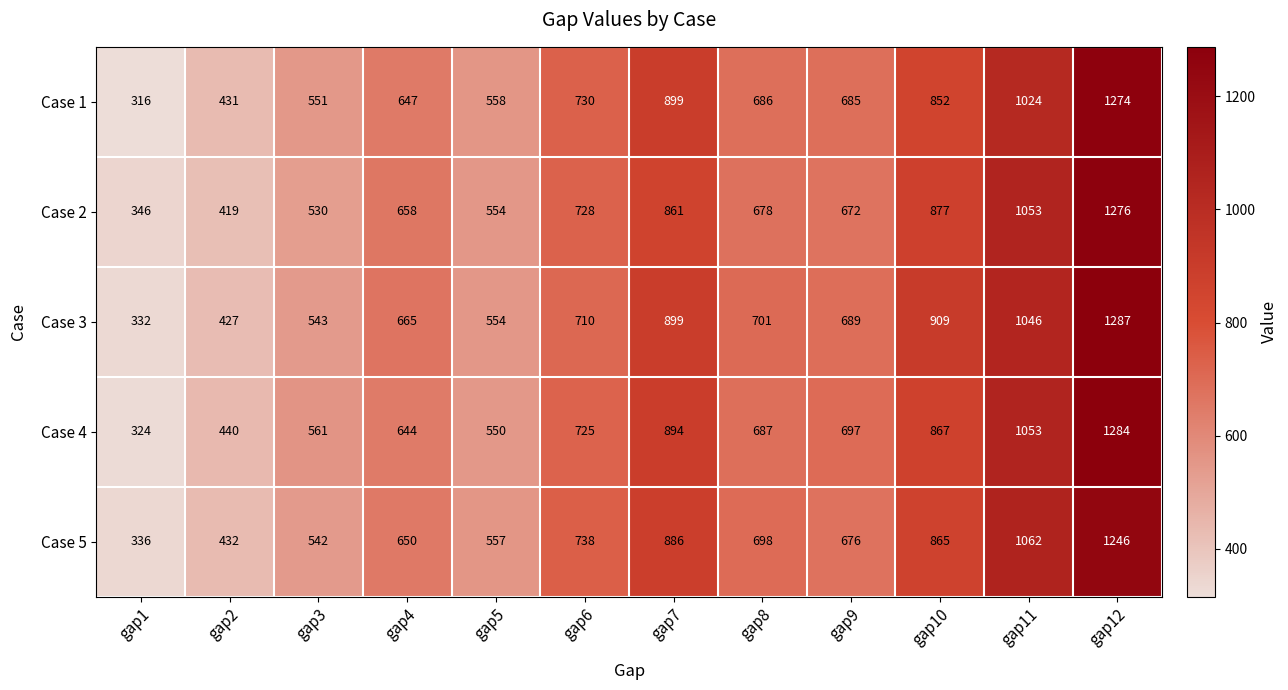

At how many categories does at least one series exceed 1054?

2